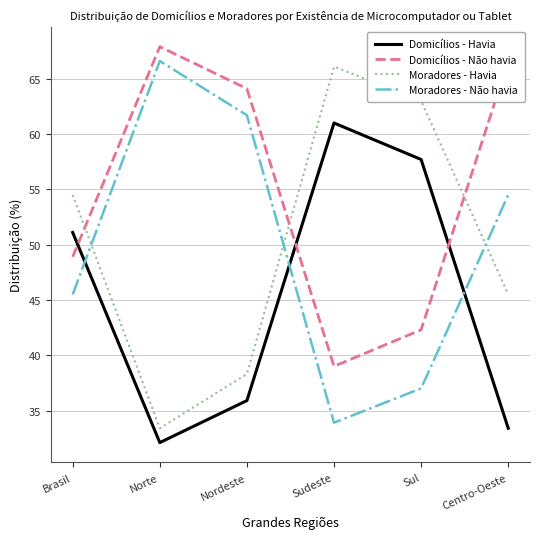

What position from the right is Sudeste?

3